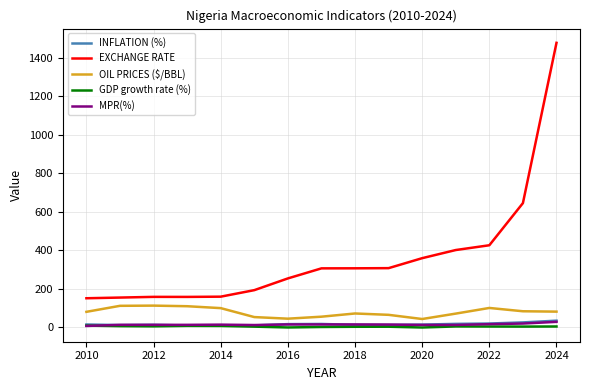

What is the maximum value shown in the chart?

1479.0